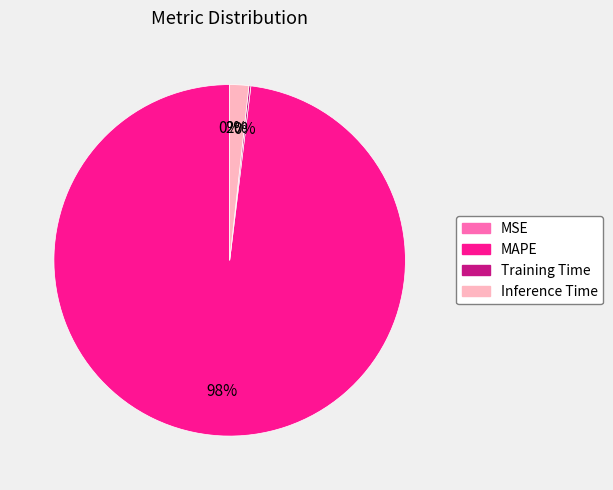

Is it true that MAPE is 87% of the pie?

False